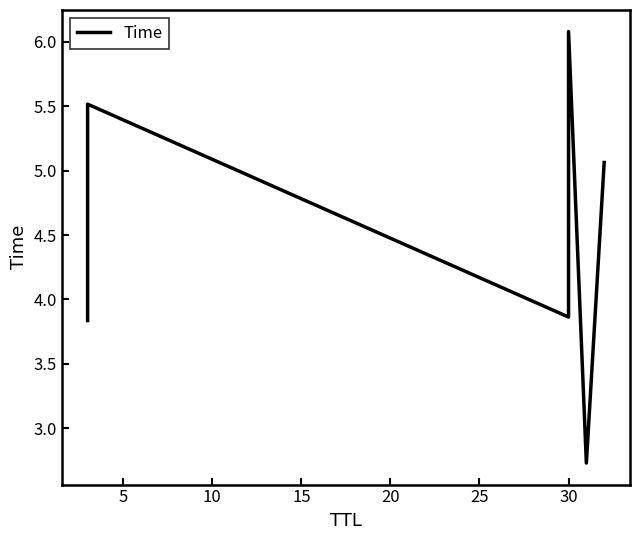

What is the average value?

4.5